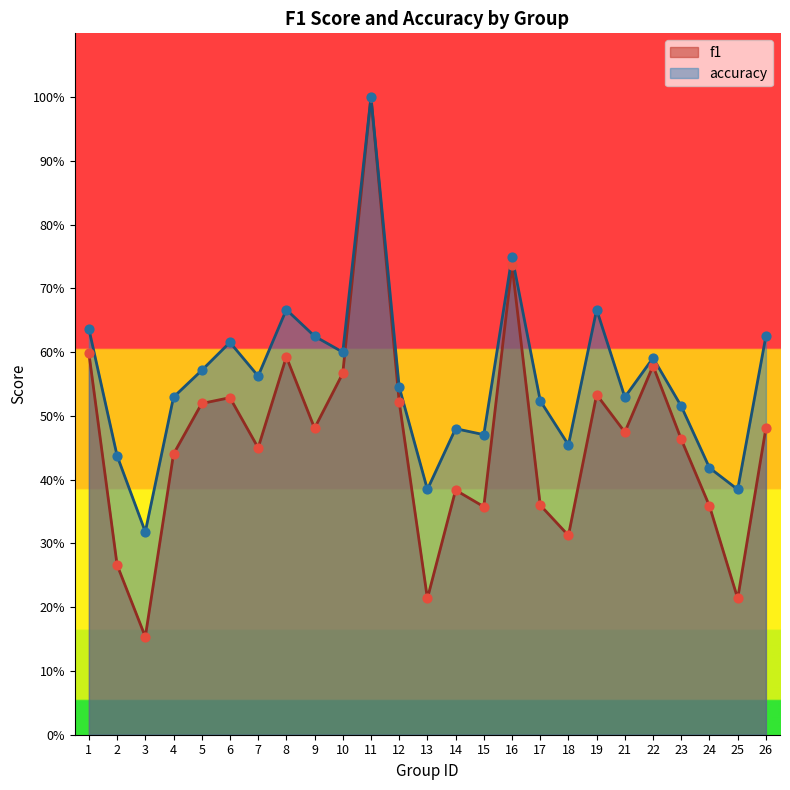

Which series has the widest spread of Y values?

f1